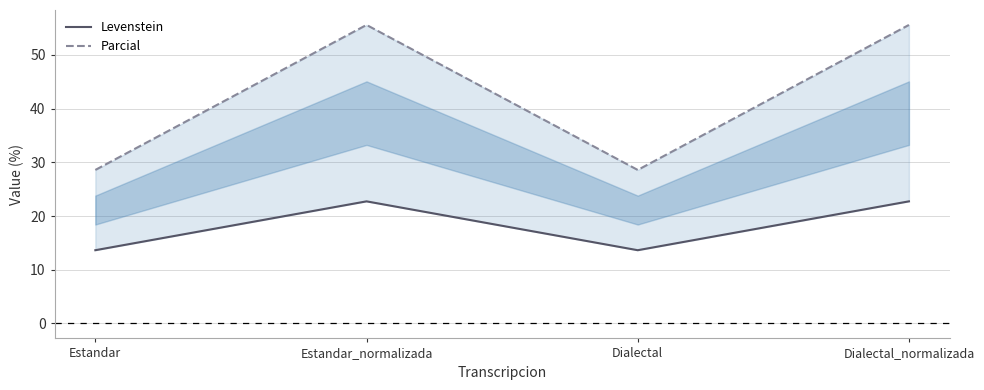

Is it true that Parcial equals 24.9 at Estandar_normalizada?

False